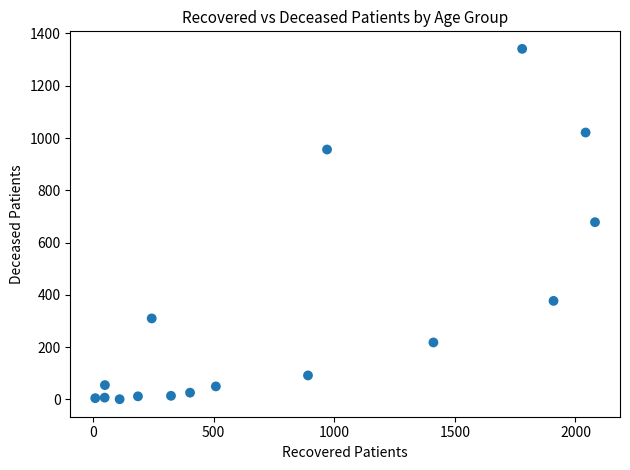

What is the range of Y values (max minus min)?

1340